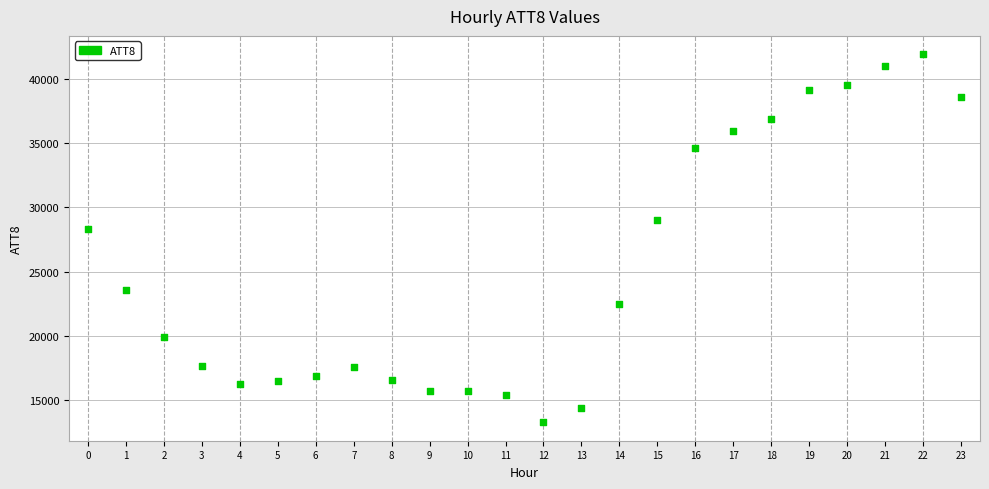

What Y value in the scatter plot is closest to 27600?

28300